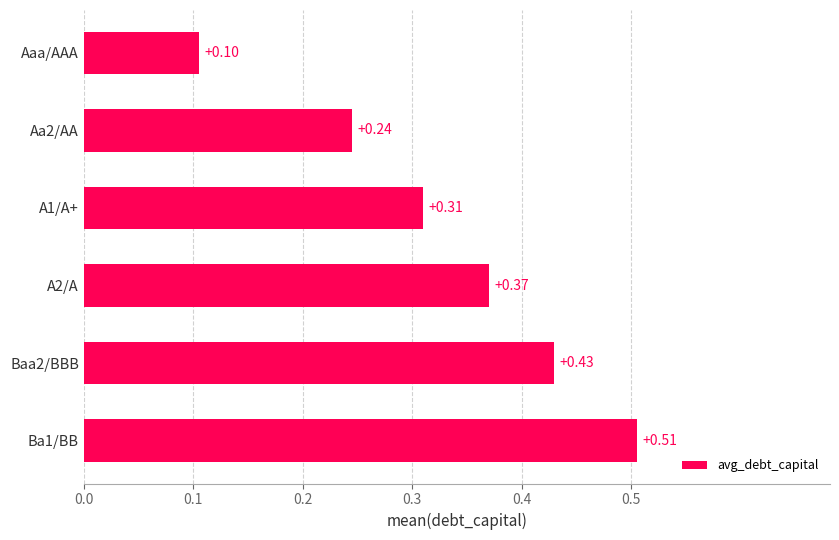

How many values are between 0 and 1?

6